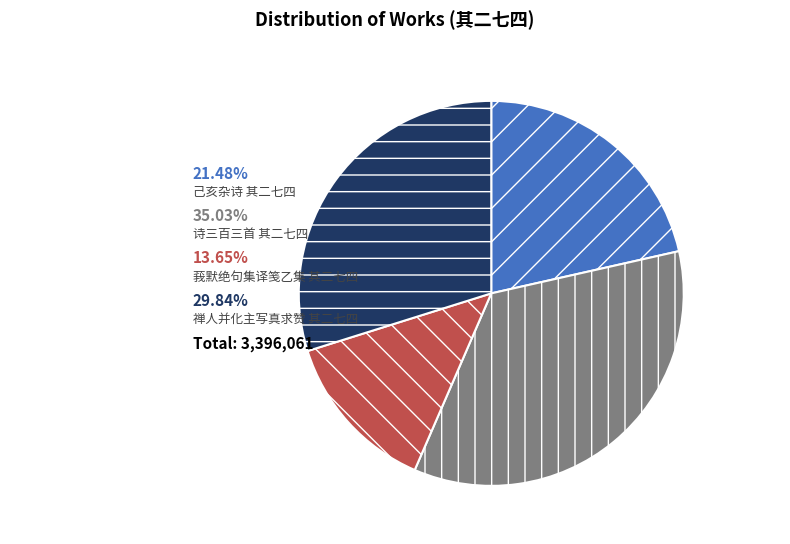

Count the number of slices in the pie.

4